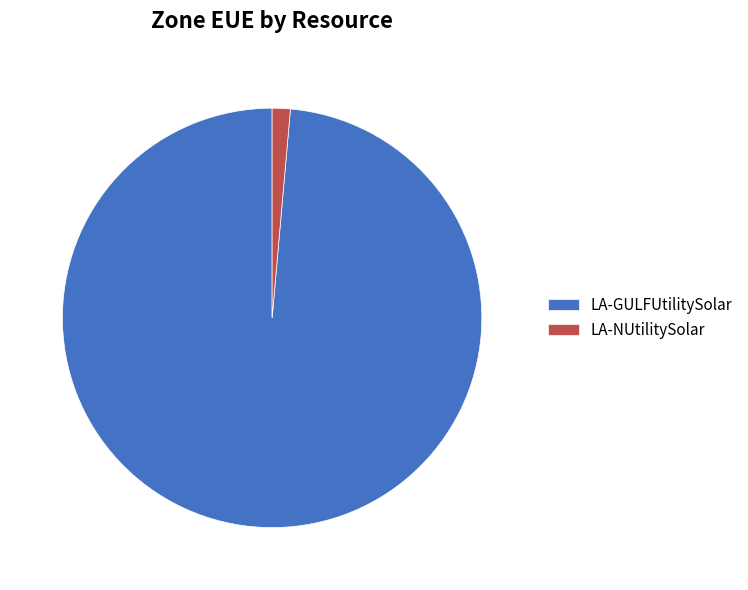

The LA-GULFUtilitySolar slice represents 99% of the pie. True or false?

True